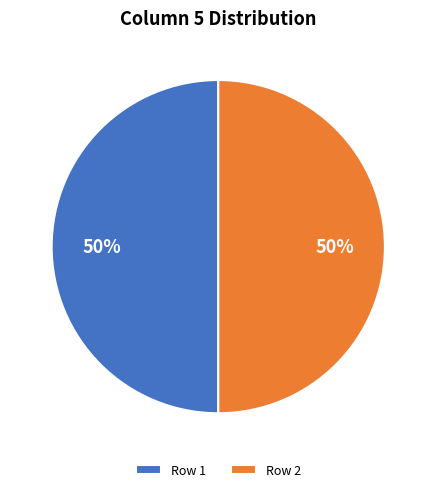

Is the sum of Row 1 and Row 2 greater than half?

Yes